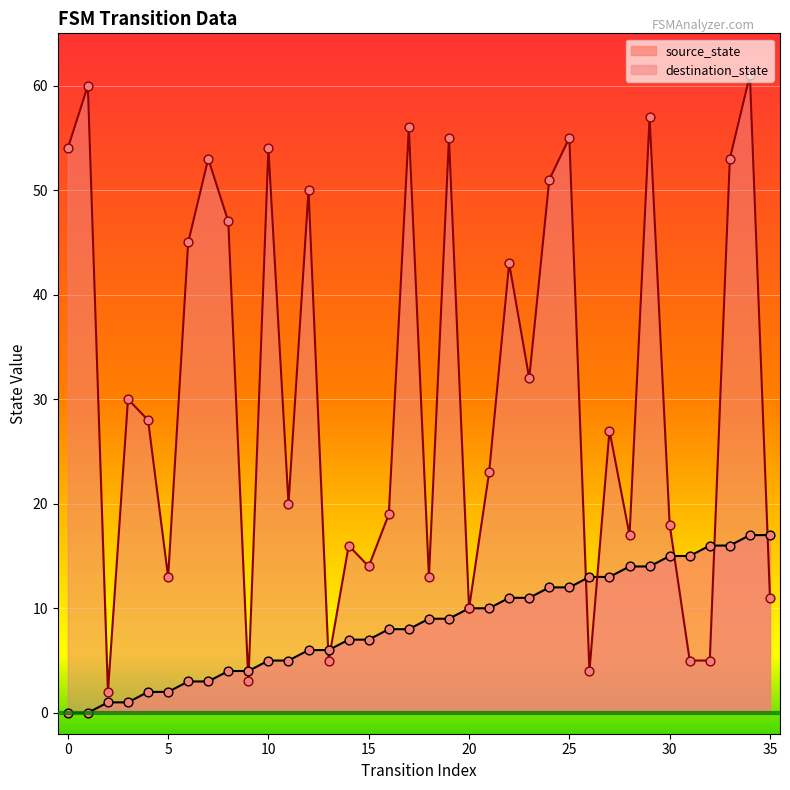

Which series has the largest total across all categories?

destination_state